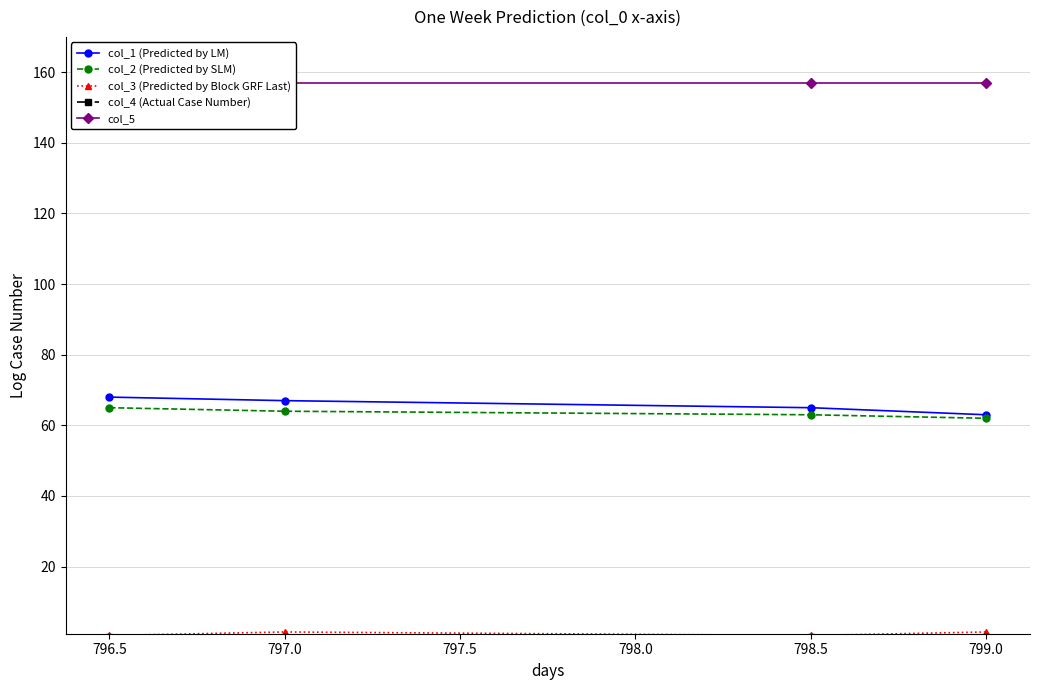

True or false: col_1 (Predicted by LM) and col_5 cross at least once.

False